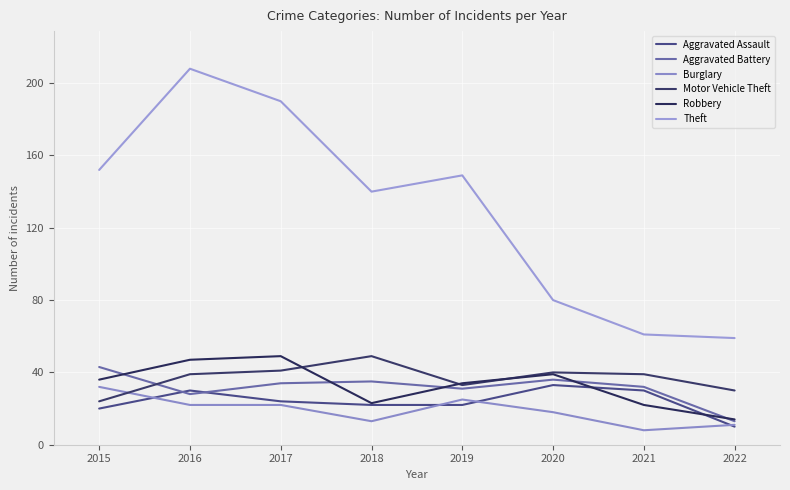

Reading left to right, what are all the values shown in this chart?

Aggravated Assault: 2015=20	2016=30	2017=24	2018=22	2019=22	2020=33	2021=30	2022=10
Aggravated Battery: 2015=43	2016=28	2017=34	2018=35	2019=31	2020=36	2021=32	2022=13
Burglary: 2015=32	2016=22	2017=22	2018=13	2019=25	2020=18	2021=8	2022=11
Motor Vehicle Theft: 2015=24	2016=39	2017=41	2018=49	2019=33	2020=40	2021=39	2022=30
Robbery: 2015=36	2016=47	2017=49	2018=23	2019=34	2020=39	2021=22	2022=14
Theft: 2015=152	2016=208	2017=190	2018=140	2019=149	2020=80	2021=61	2022=59